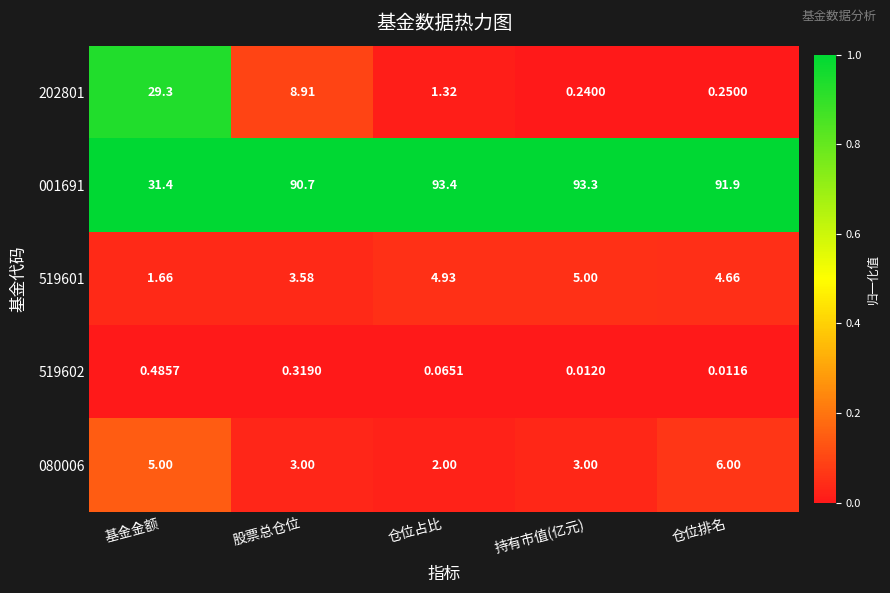

Rank the categories by 001691 value from lowest to highest.

基金金额, 股票总仓位, 仓位排名, 持有市值(亿元), 仓位占比